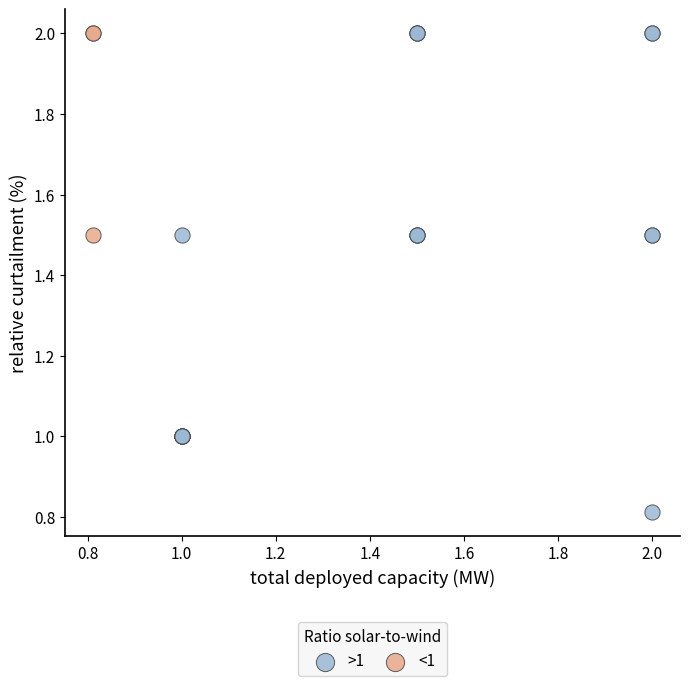

Which series has the widest spread of Y values?

>1